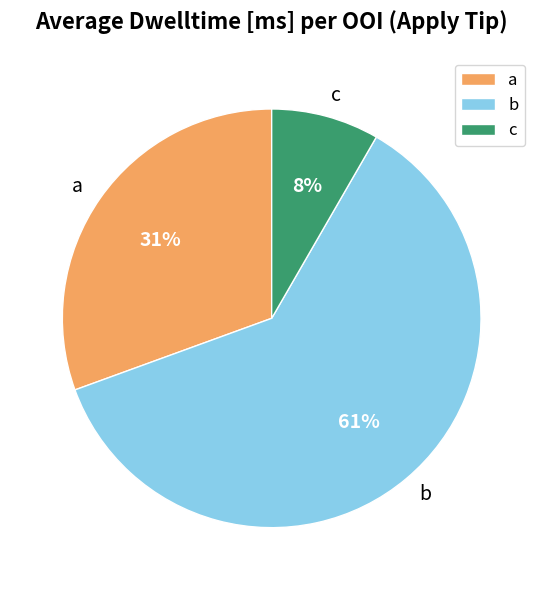

Do c and b together represent more than half of the pie?

Yes